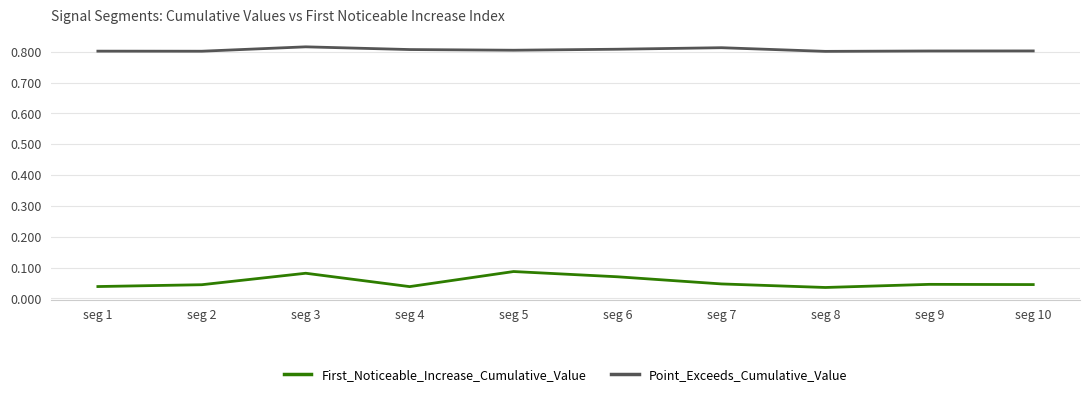

True or false: Point_Exceeds_Cumulative_Value and First_Noticeable_Increase_Cumulative_Value cross at least once.

False